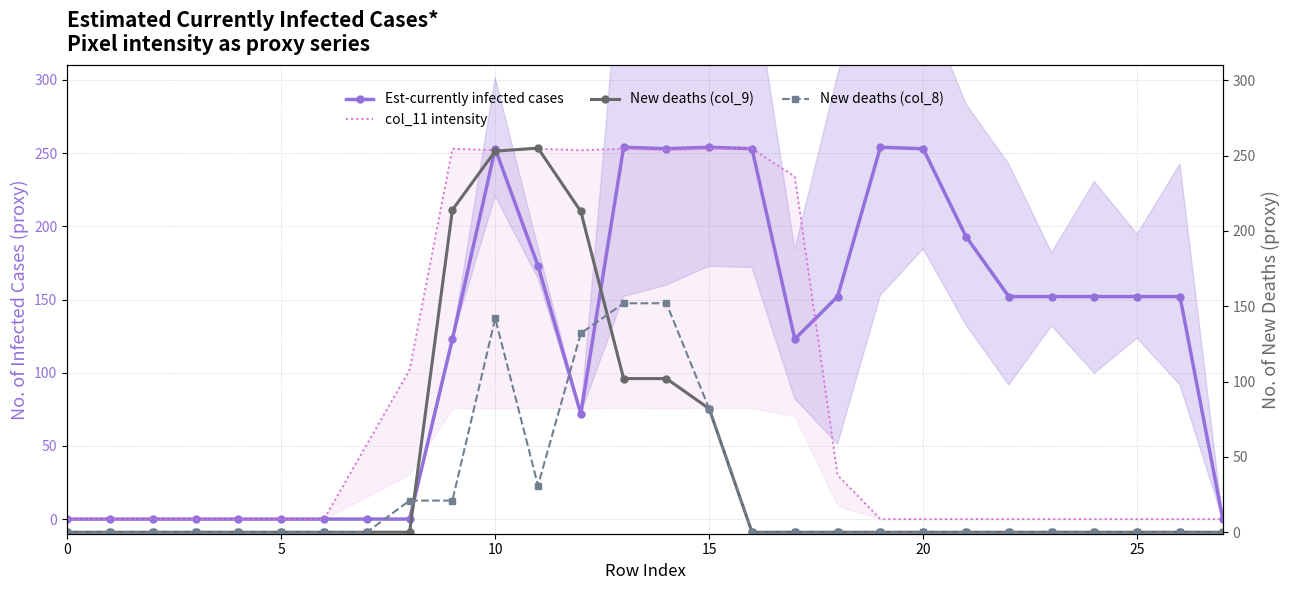

What is the spread (max minus min) of values at 22?

152